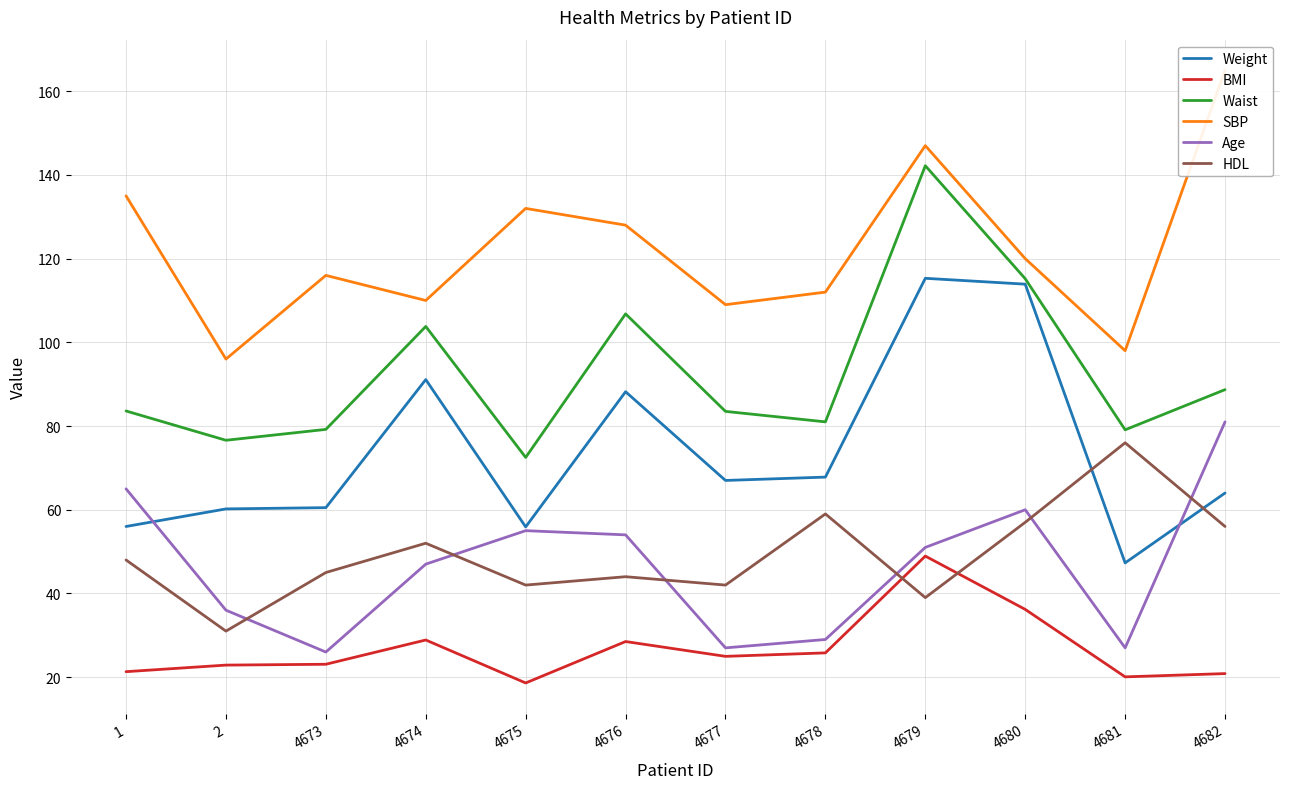

What is the total value across all series at 4679?

543.4